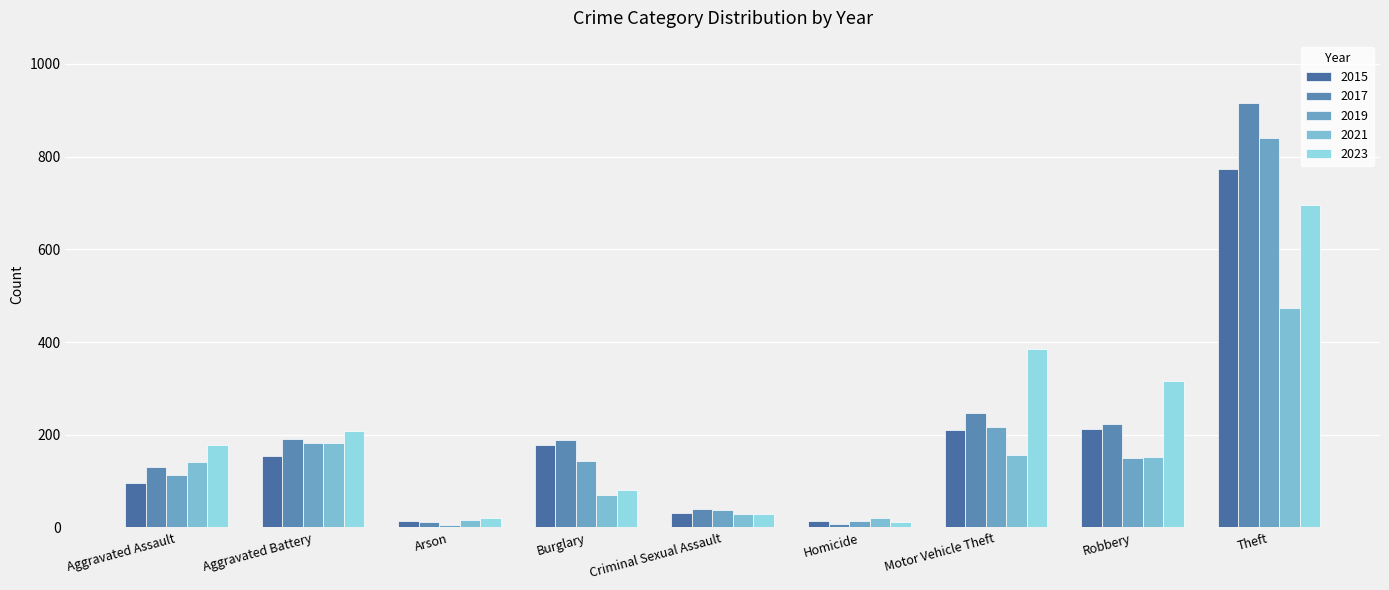

List the series in order of their peak value, lowest first.

2021, 2023, 2015, 2019, 2017